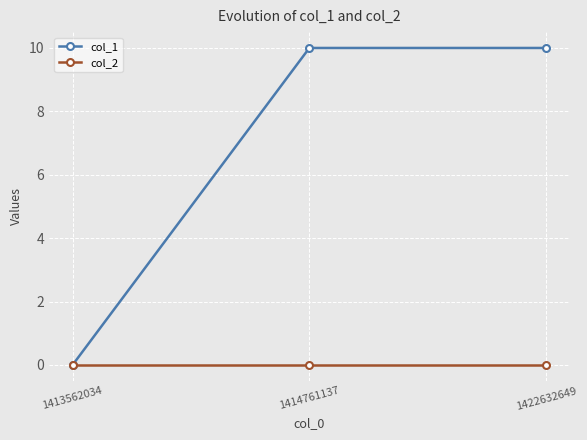

At 1422632649, list the series in order from smallest to largest.

col_2, col_1